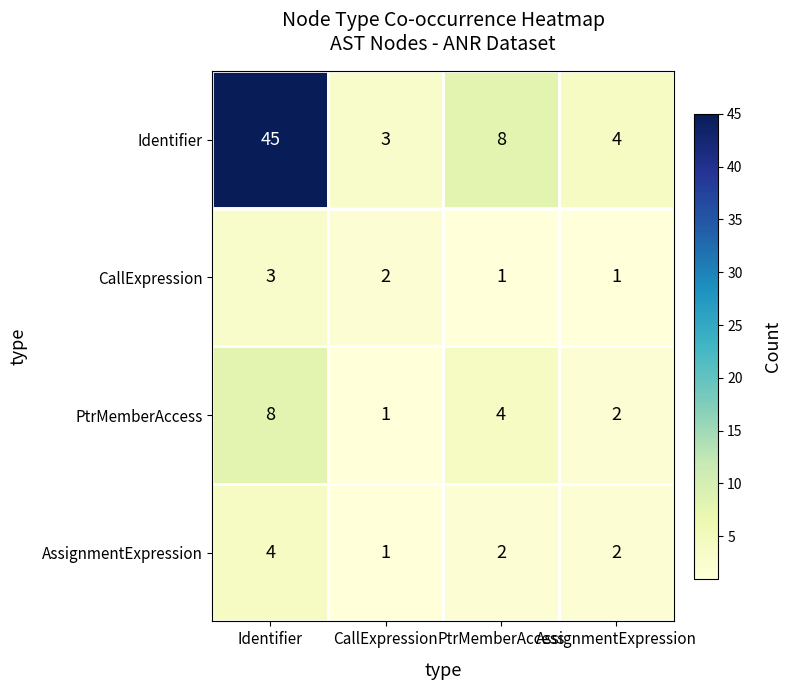

Rank the series at PtrMemberAccess from highest to lowest value.

Identifier, PtrMemberAccess, AssignmentExpression, CallExpression